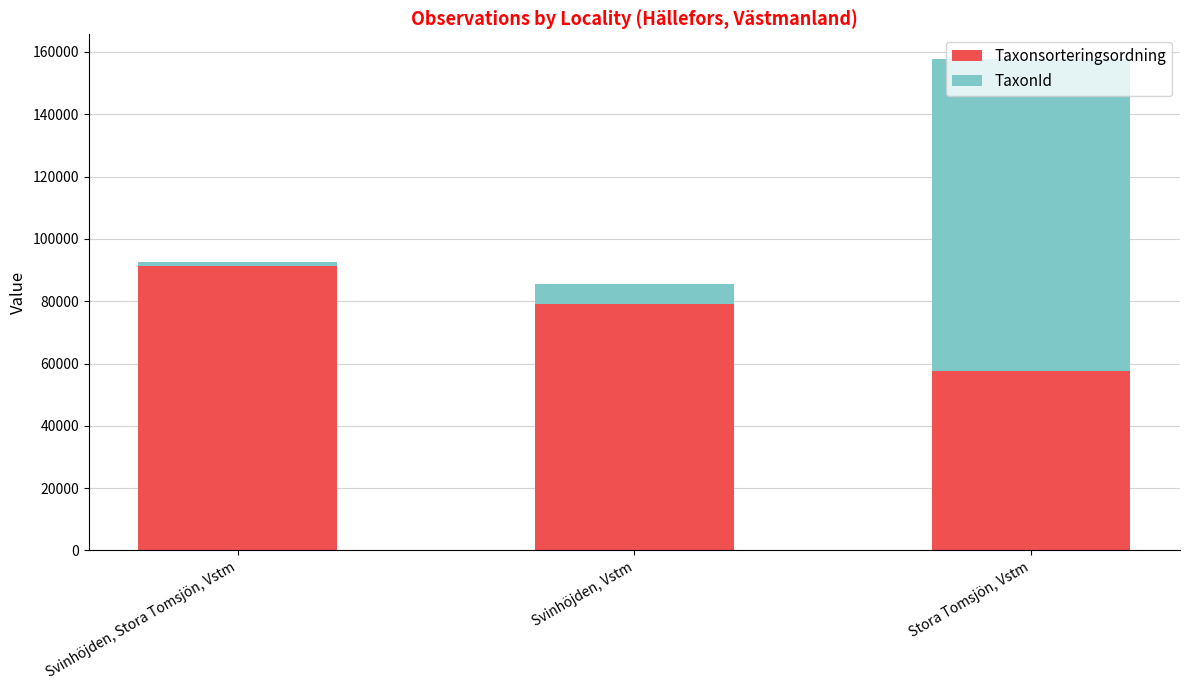

How many distinct data groups are displayed?

2